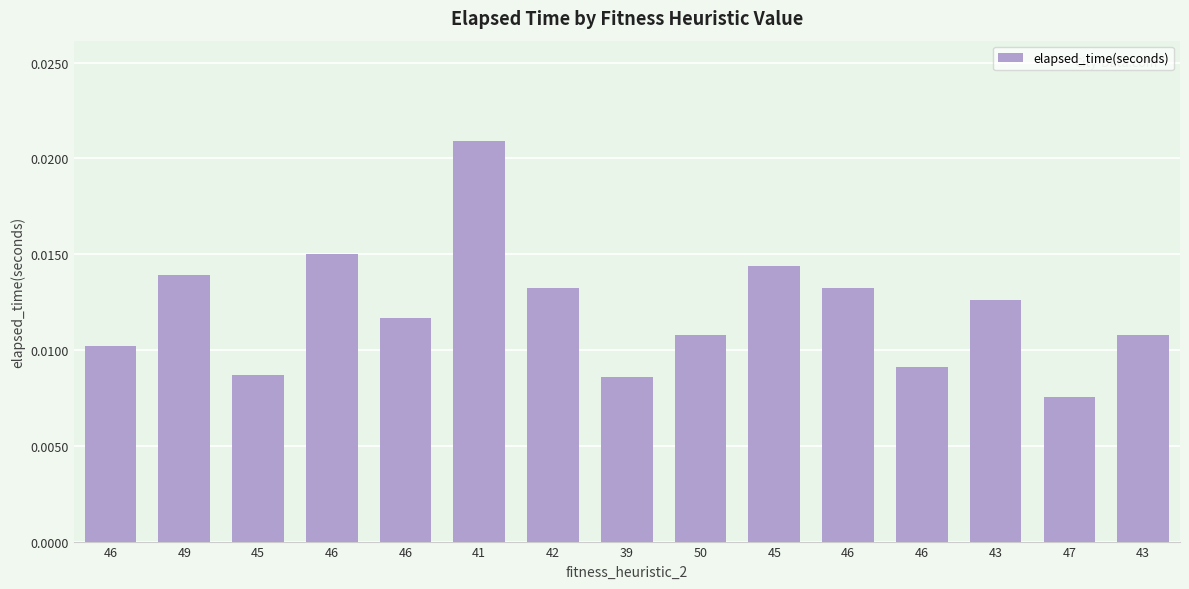

Between 43 and 46, which is larger?

46